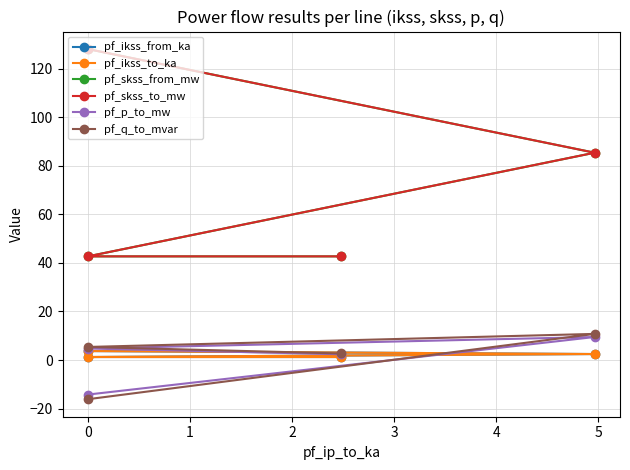

What are all the series names shown in the legend?

pf_ikss_from_ka, pf_ikss_to_ka, pf_skss_from_mw, pf_skss_to_mw, pf_p_to_mw, pf_q_to_mvar